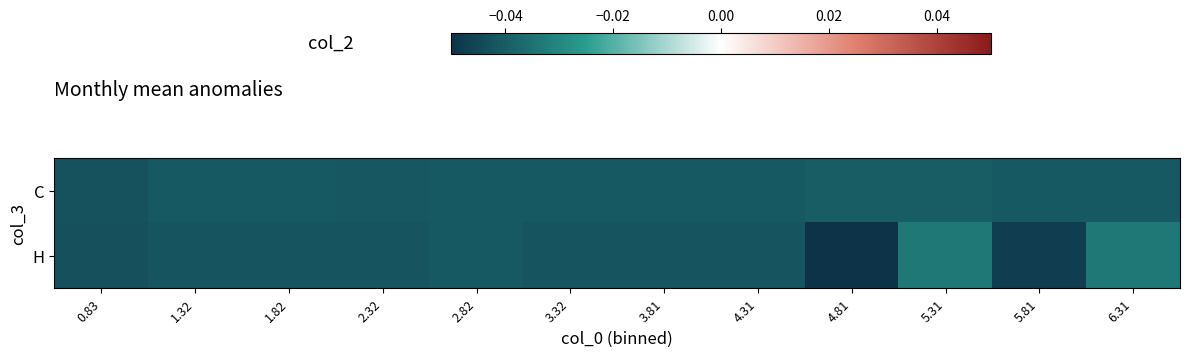

Reading left to right, extract all data points from this chart.

C: 0.83=-0.0	1.32=-0.0	1.82=-0.0	2.32=-0.0	2.82=-0.0	3.32=-0.0	3.81=-0.0	4.31=-0.0	4.81=-0.0	5.31=-0.0	5.81=-0.0	6.31=-0.0
H: 0.83=-0.0	1.32=-0.0	1.82=-0.0	2.32=-0.0	2.82=-0.0	3.32=-0.0	3.81=-0.0	4.31=-0.0	4.81=-0.1	5.31=-0.0	5.81=-0.0	6.31=-0.0